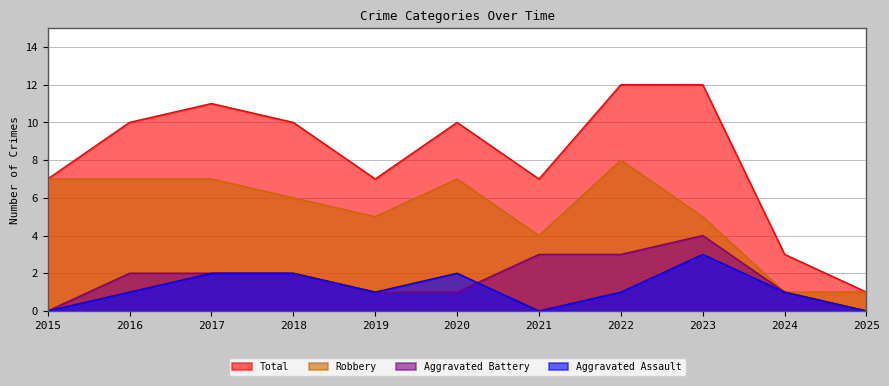

Reading right to left, extract all data points from this chart.

Aggravated Assault: 0	1	3	1	0	2	1	2	2	1	0
Aggravated Battery: 0	1	4	3	3	1	1	2	2	2	0
Robbery: 1	1	5	8	4	7	5	6	7	7	7
Total: 1	3	12	12	7	10	7	10	11	10	7